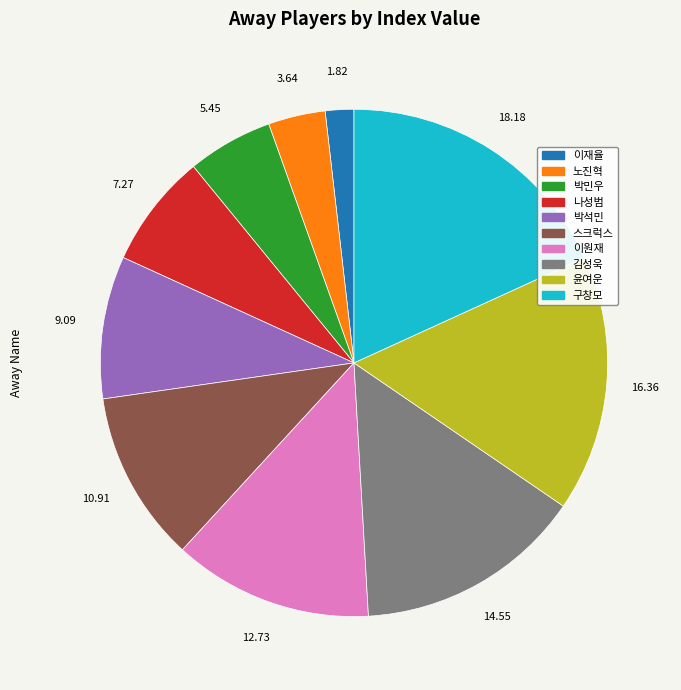

Rank the categories by value from highest to lowest.

구창모, 윤여운, 김성욱, 이원재, 스크럭스, 박석민, 나성범, 박민우, 노진혁, 이재율